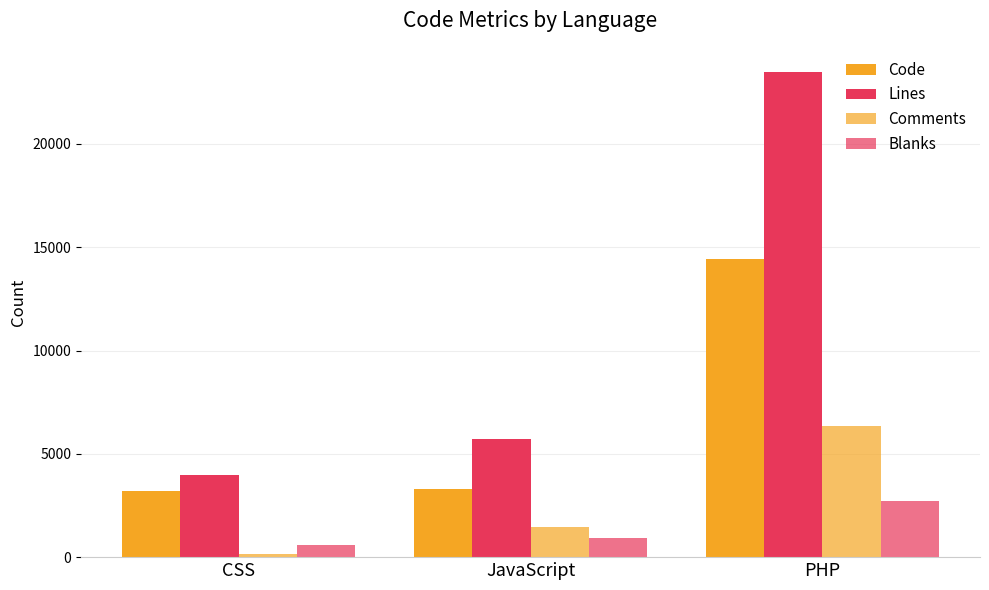

Rank the series by their maximum value, from highest to lowest.

Lines, Code, Comments, Blanks